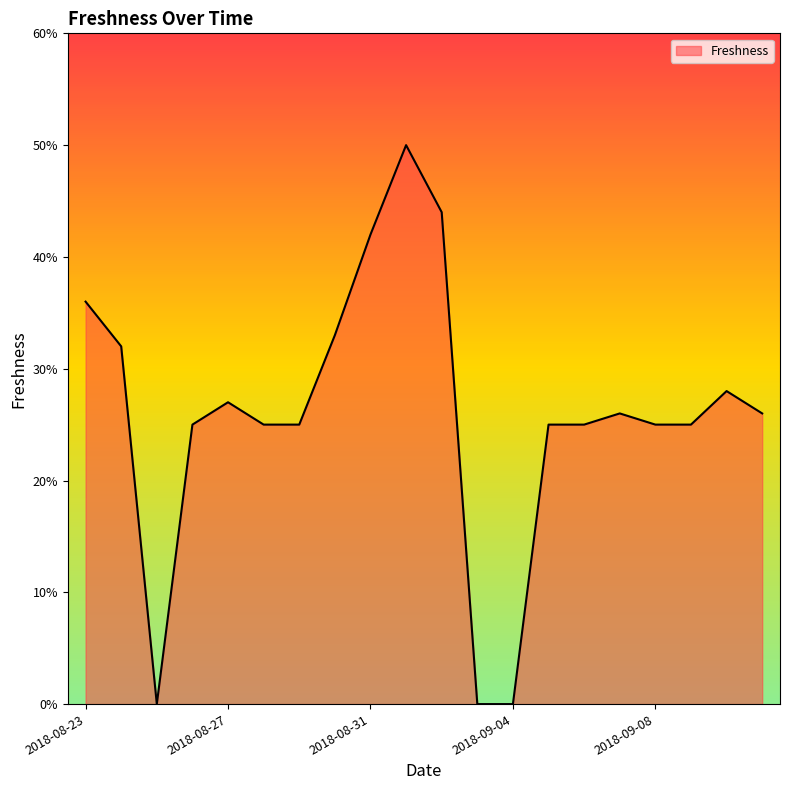

What is the difference between the maximum and second lowest values?

0.5